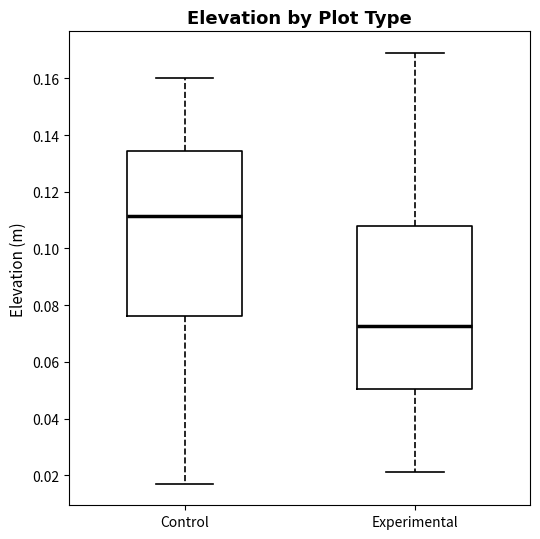

Reading left to right, read every box against the y-axis: the position of its median line, the range the box covers, and the ends of its whiskers. The values are not printed on the chart, so give them approximately, as read against the axis.

Control: median 0.112, box 0.076 to 0.134, whiskers 0.018 to 0.160
Experimental: median 0.072, box 0.050 to 0.108, whiskers 0.022 to 0.170